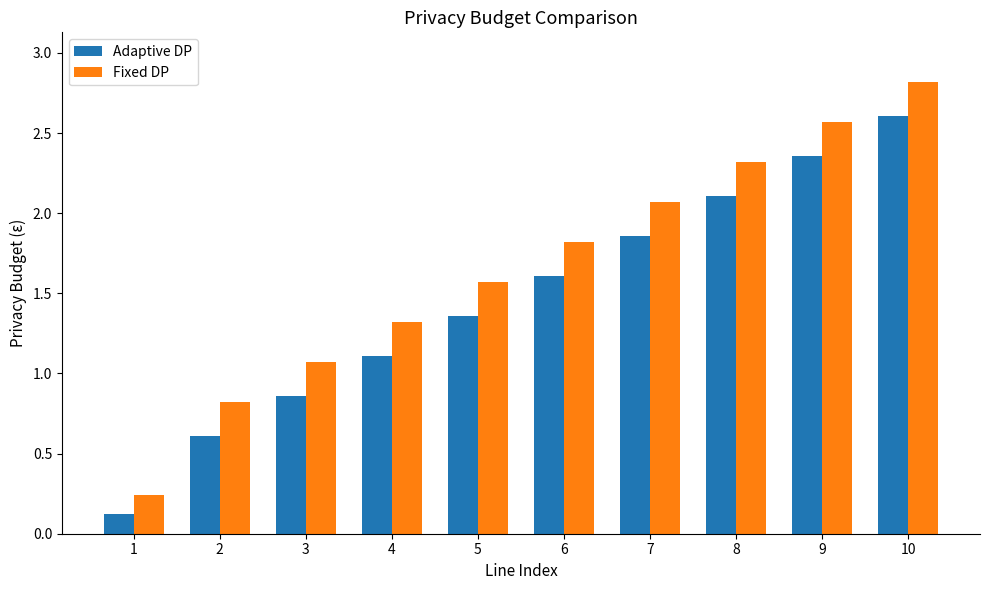

Which series has the largest total across all categories?

Fixed DP